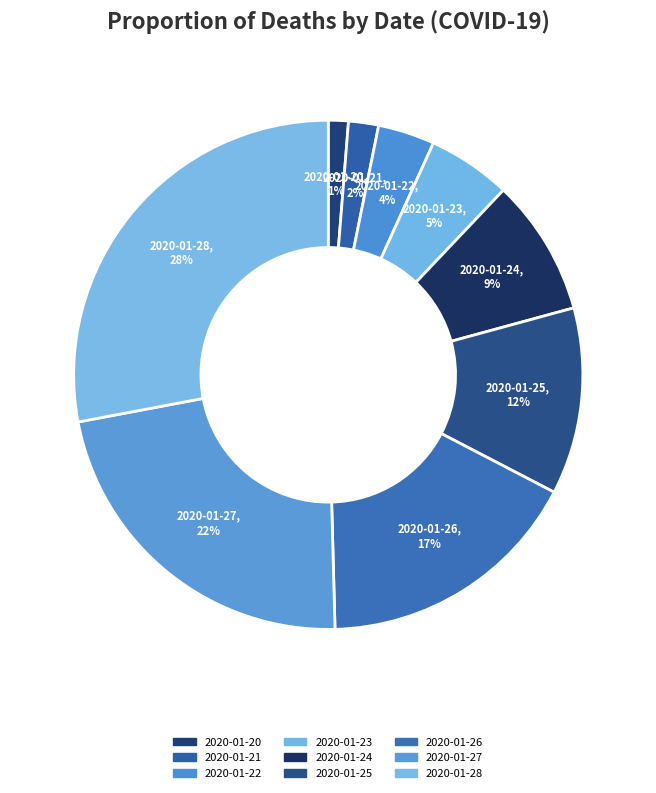

Is 2020-01-24 the majority of the pie?

No